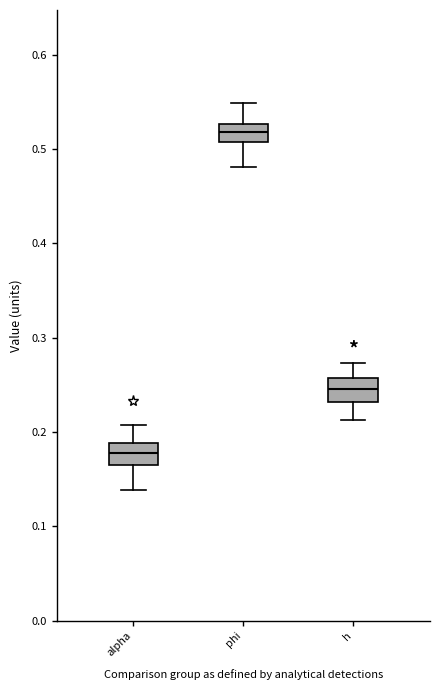

Which box's median line is the lowest?

alpha